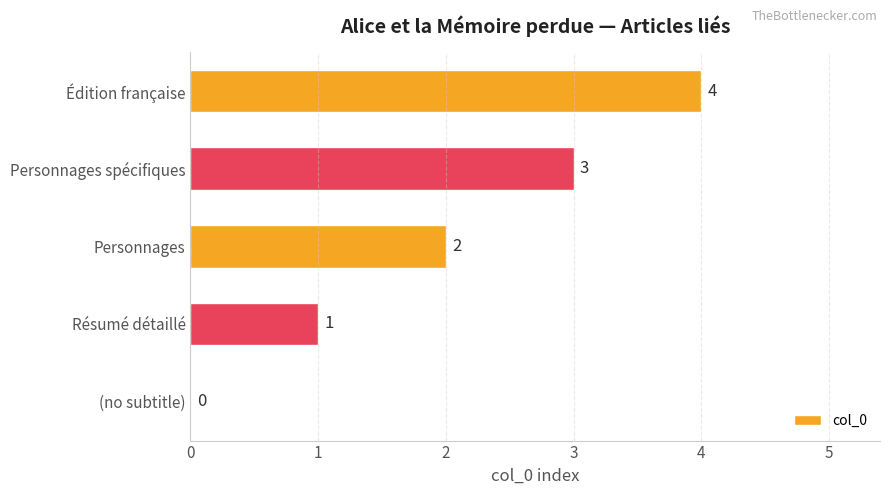

What is the change in value from (no subtitle) to Personnages spécifiques?

+3